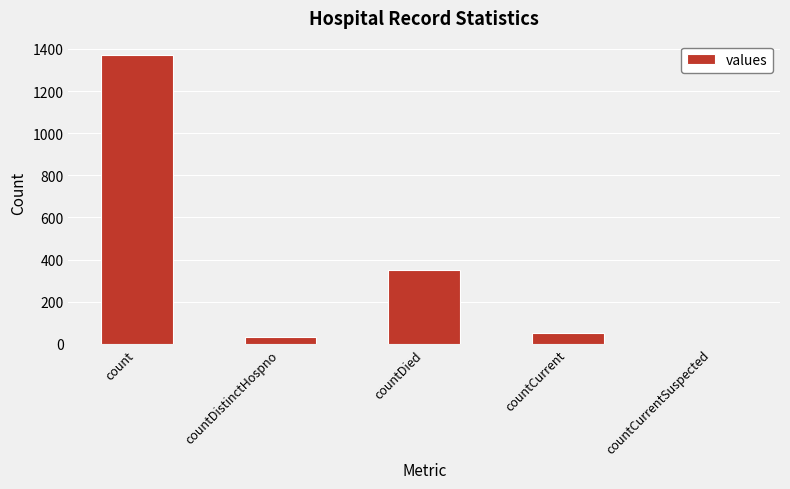

Is it true that the value at count is 1371?

True